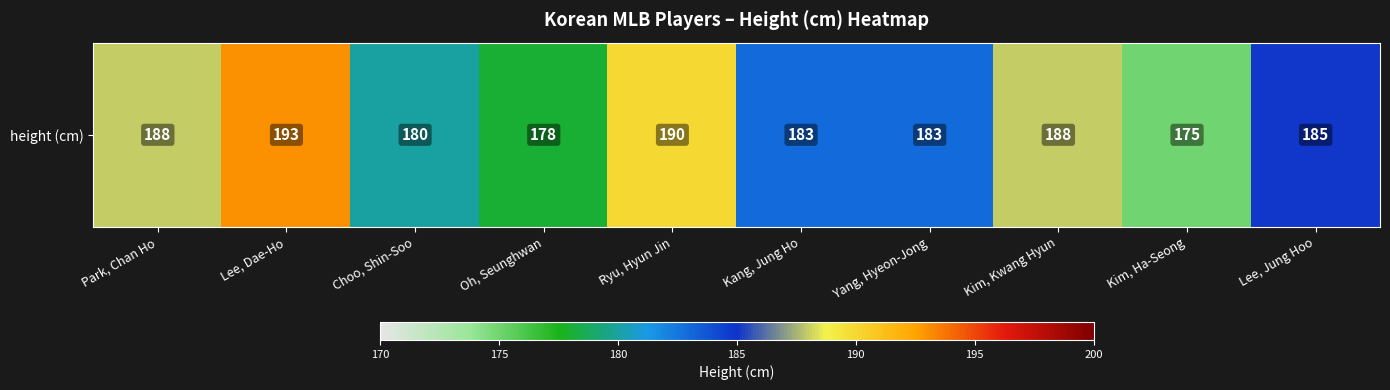

Is it true that the value at Lee, Dae-Ho is 338?

False